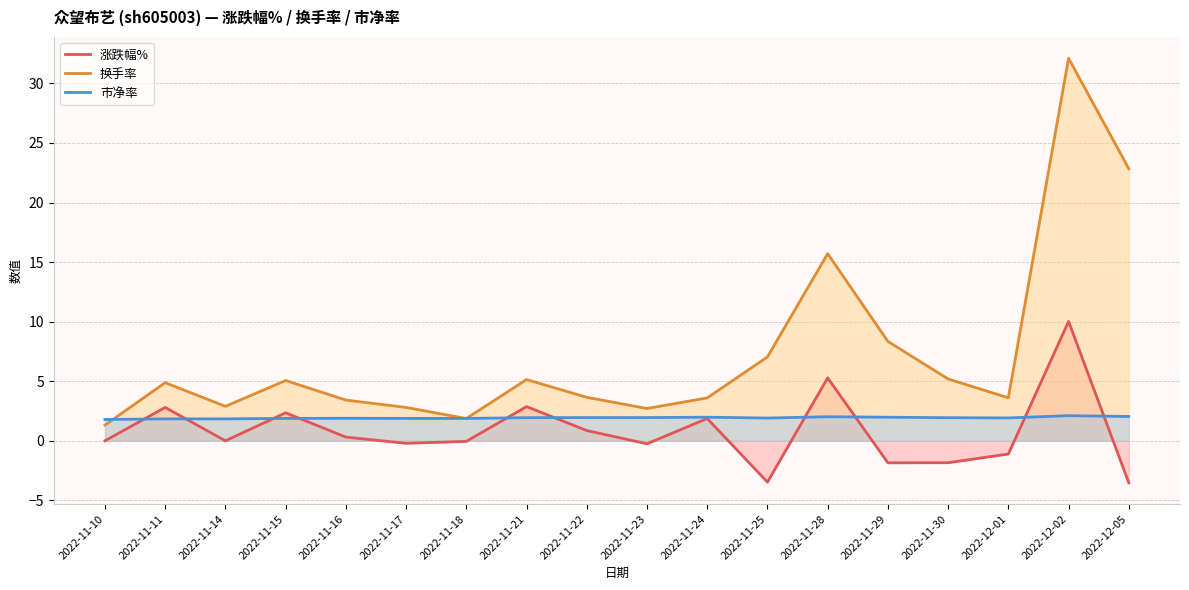

What is the label of the 16th point from the right?

2022-11-14